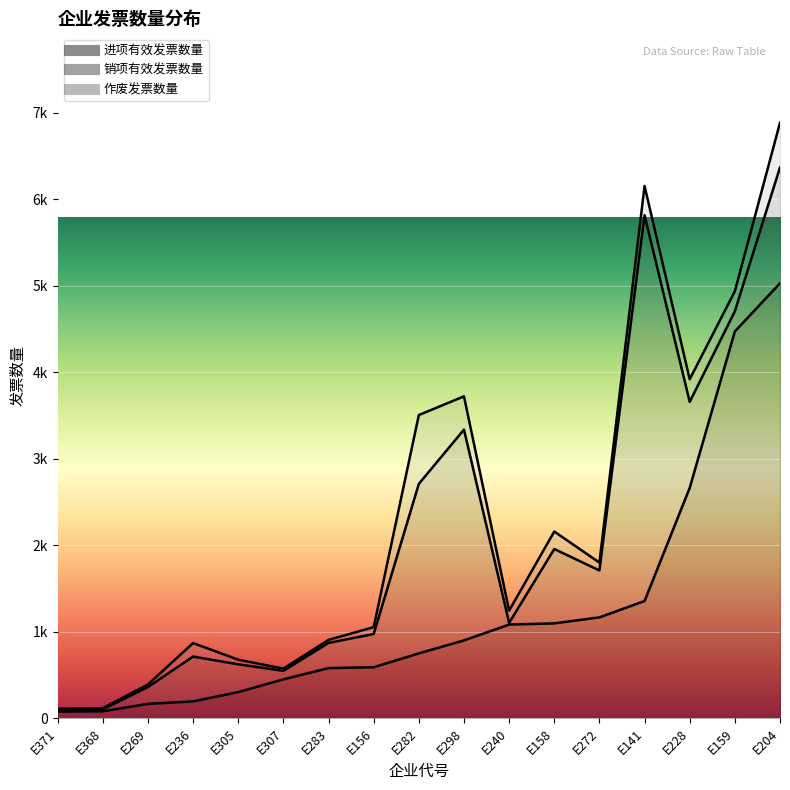

Reading right to left, what are all the values shown in this chart?

进项有效发票数量: E307=452	E305=305	E236=197	E204=5029	E228=2665	E158=1099	E156=592	E141=1357	E282=752	E371=80	E368=83	E269=169	E272=1168	E240=1085	E298=902	E159=4472	E283=582
销项有效发票数量: E307=98	E305=321	E236=518	E204=1339	E228=993	E158=859	E156=384	E141=4458	E282=1959	E371=26	E368=22	E269=194	E272=542	E240=20	E298=2436	E159=233	E283=291
作废发票数量: E307=26	E305=53	E236=156	E204=516	E228=261	E158=202	E156=79	E141=338	E282=795	E371=7	E368=14	E269=30	E272=91	E240=141	E298=384	E159=232	E283=35